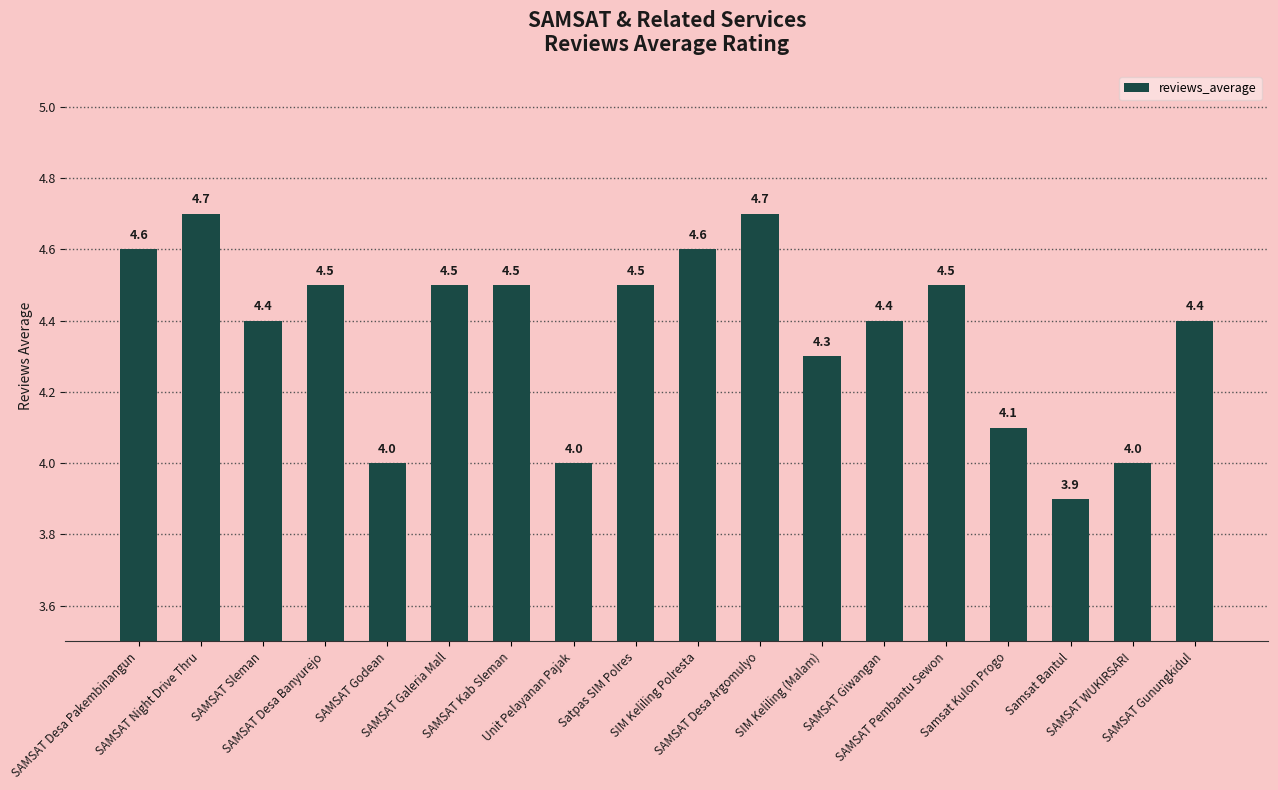

What is the change in value from Unit Pelayanan Pajak to SAMSAT Gunungkidul?

+0.4